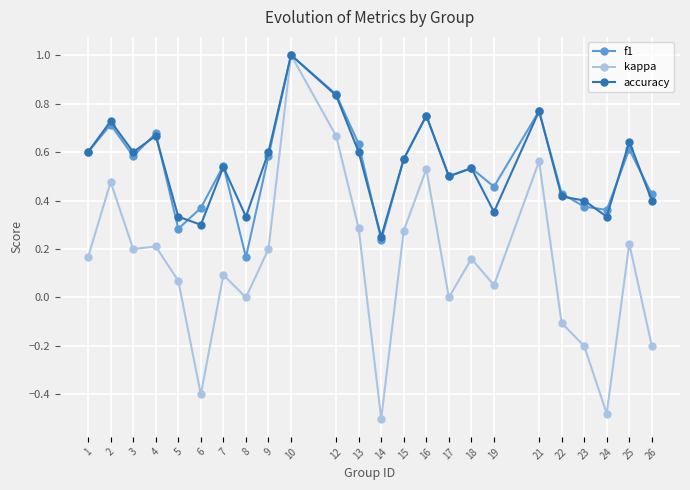

How many lines are shown in the chart?

3